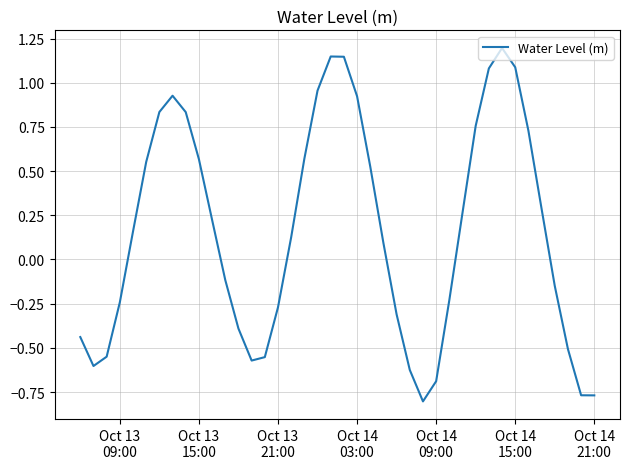

What is the difference between the maximum and minimum values?

2.0